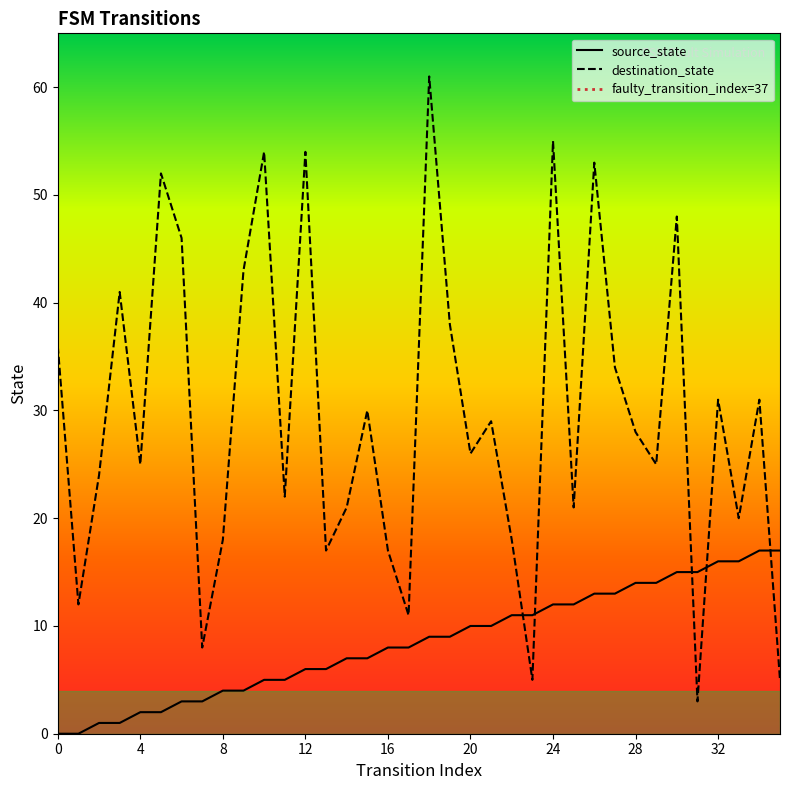

List the labels in order of destination_state value, smallest first.

31, 23, 35, 7, 17, 1, 13, 16, 8, 22, 33, 14, 25, 11, 2, 4, 29, 20, 28, 21, 15, 32, 34, 27, 0, 19, 3, 9, 6, 30, 5, 26, 10, 12, 24, 18